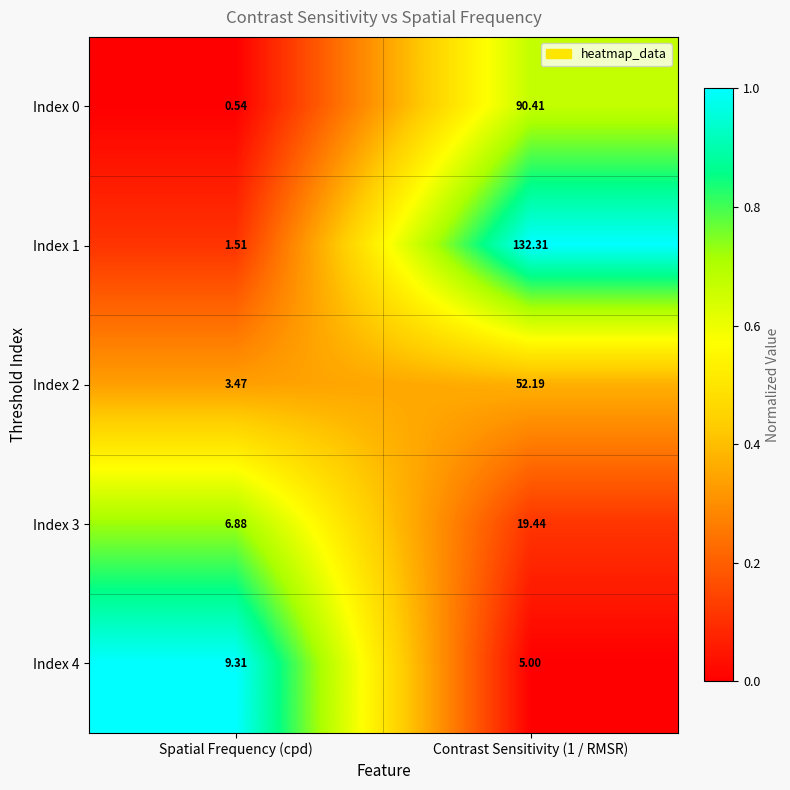

Which series has the largest total across all categories?

Index 1